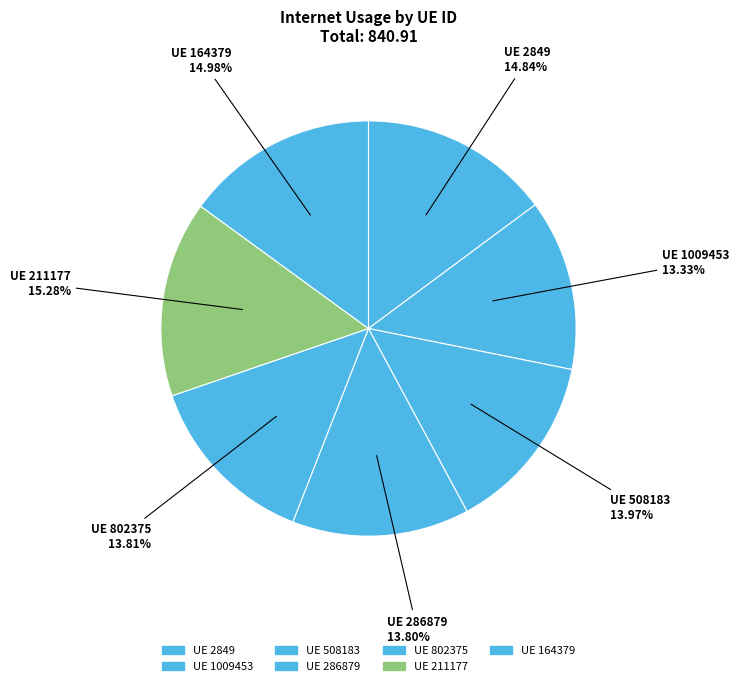

Is there a majority slice in this chart?

No